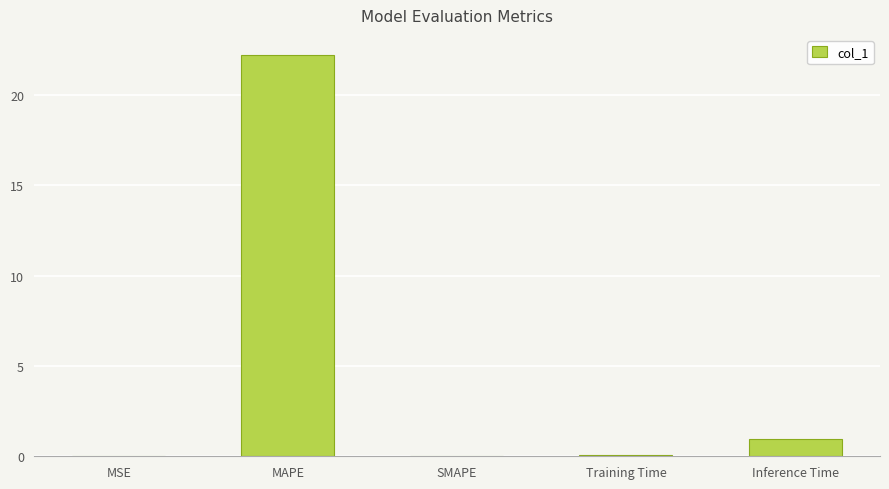

What is the sum of the values at Inference Time and MAPE?

23.2